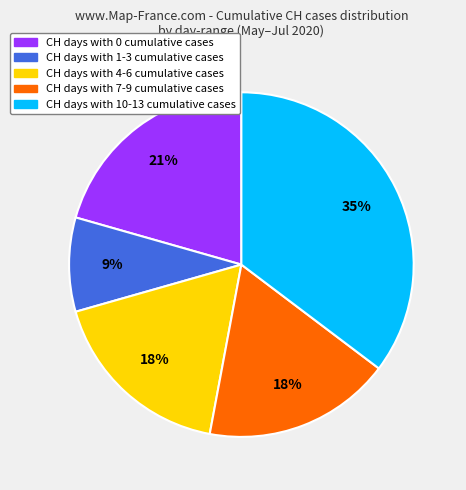

Is there any slice that represents more than half of the pie?

No